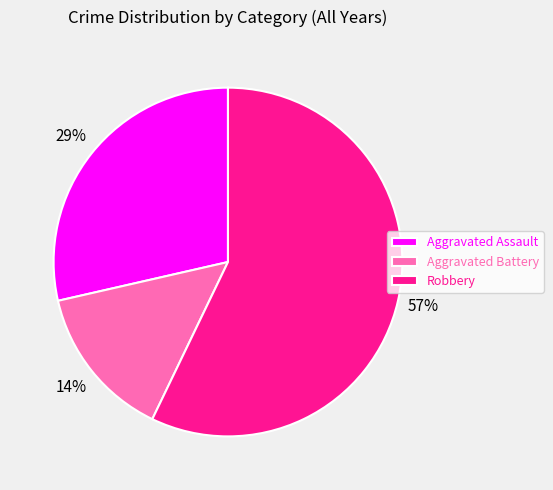

The Aggravated Assault slice represents 34% of the pie. True or false?

False